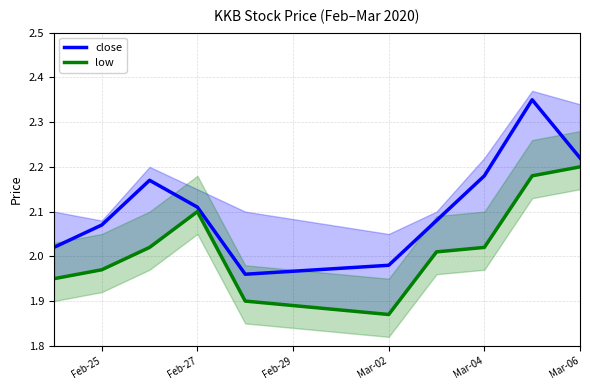

The close series shows 1.3 at Mar-04. True or false?

False